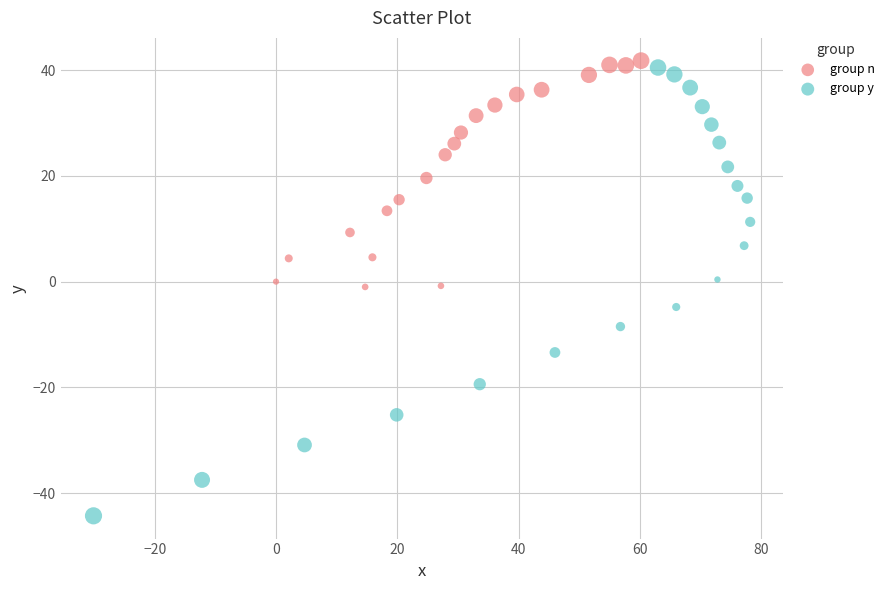

Which series has the largest Y range (max minus min)?

group y